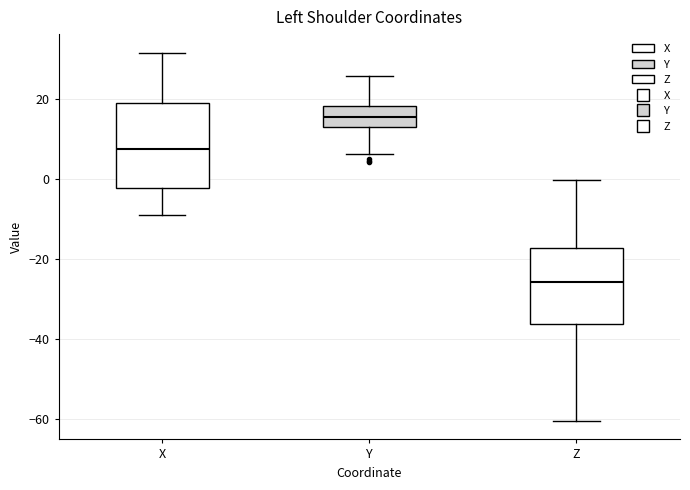

Where is the lower edge of the box for Z on the y-axis? The values are not printed on the chart, so give them approximately, as read against the axis.

-36